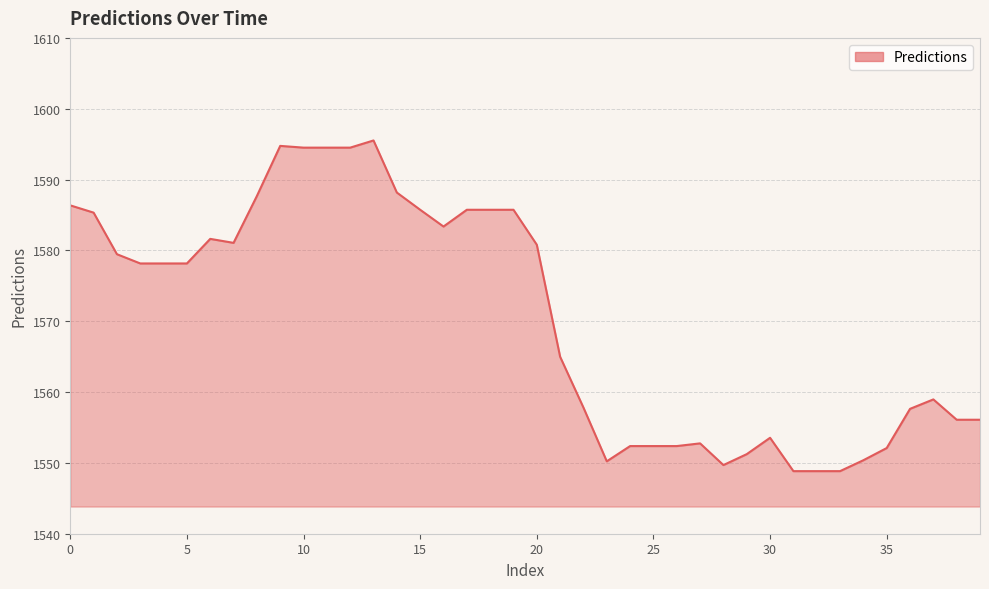

What is the minimum value shown in the chart?

1548.8